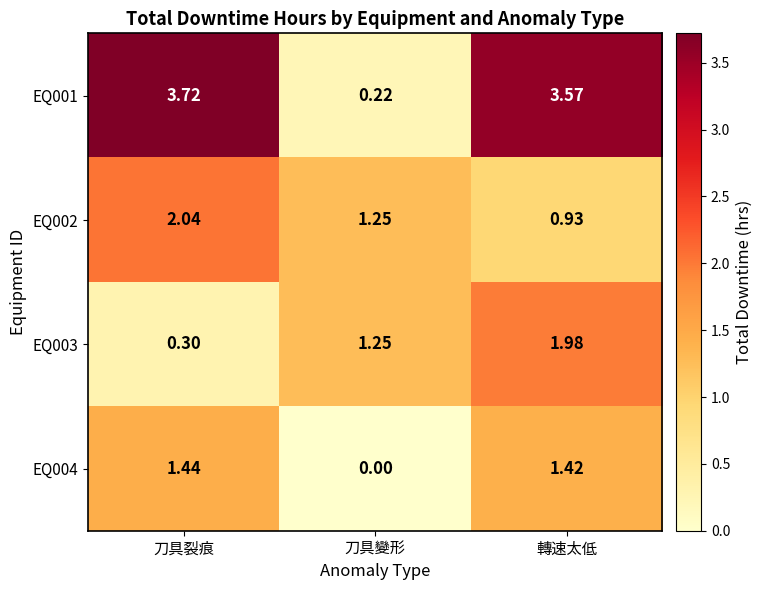

Which category has the lowest value across all series?

刀具變形